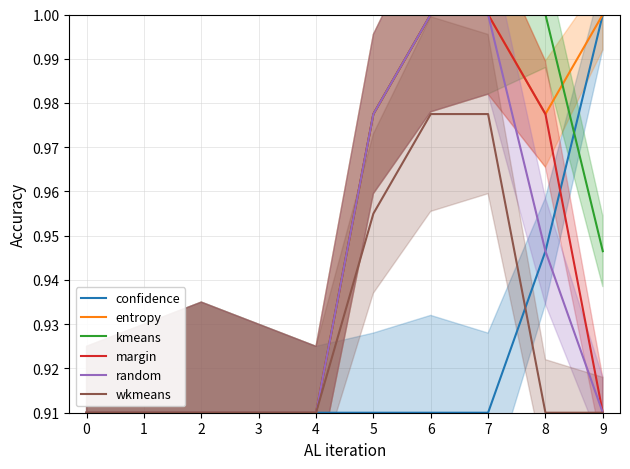

What are all the series names shown in the legend?

confidence, entropy, kmeans, margin, random, wkmeans